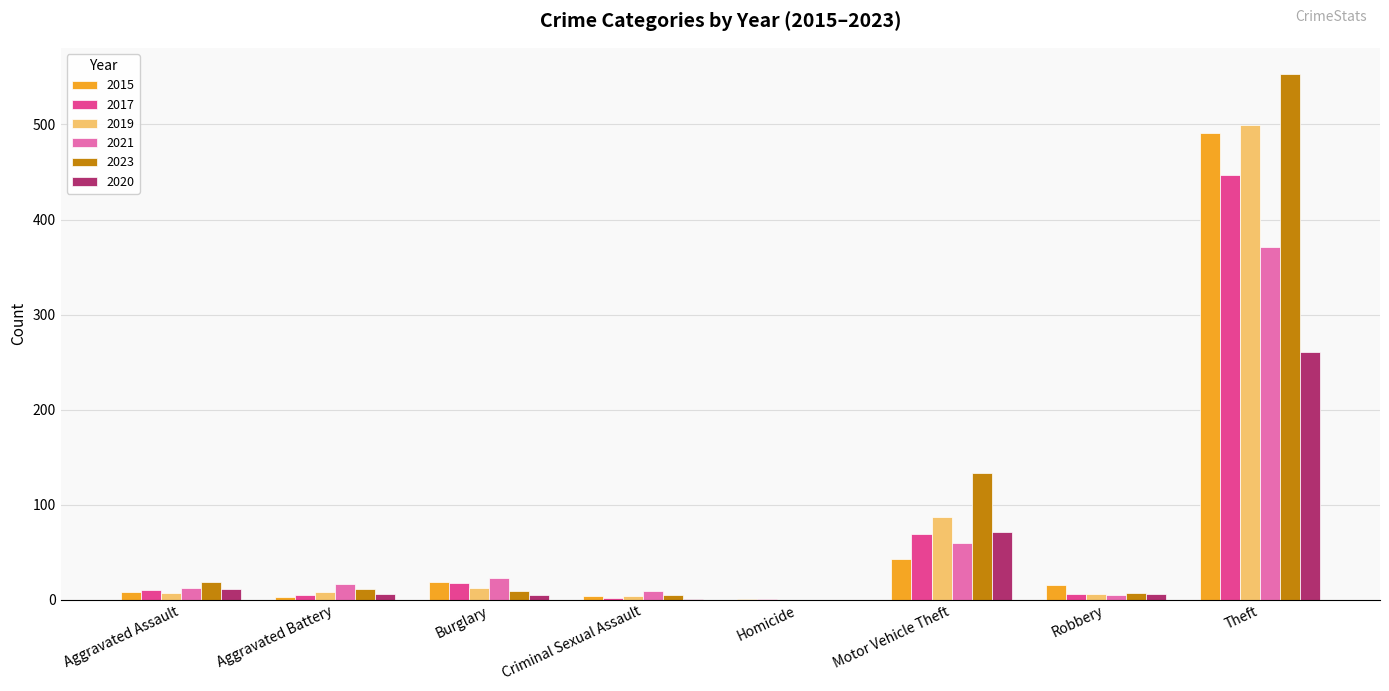

Read the 2017 value at Aggravated Assault.

10